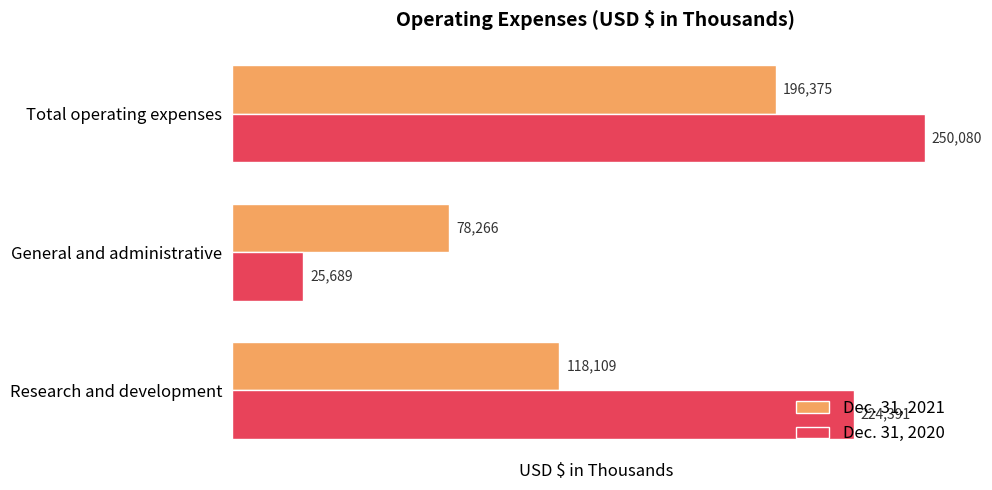

Which series has the widest spread of values?

Dec. 31, 2020